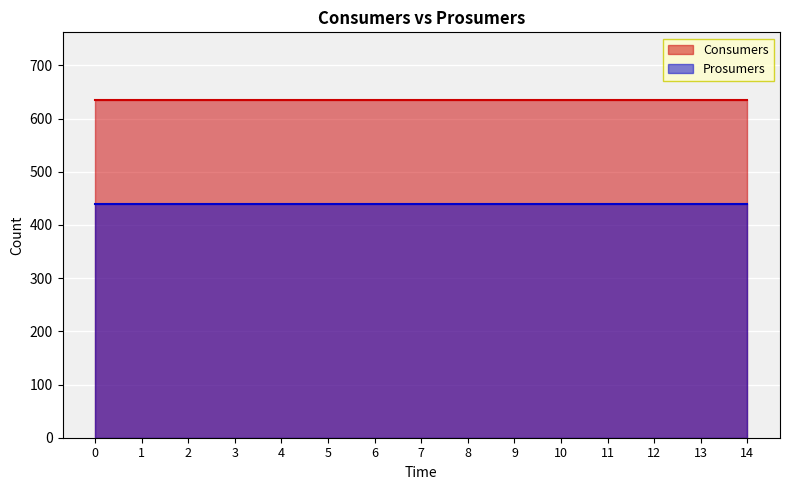

What is the maximum value shown in the chart?

635